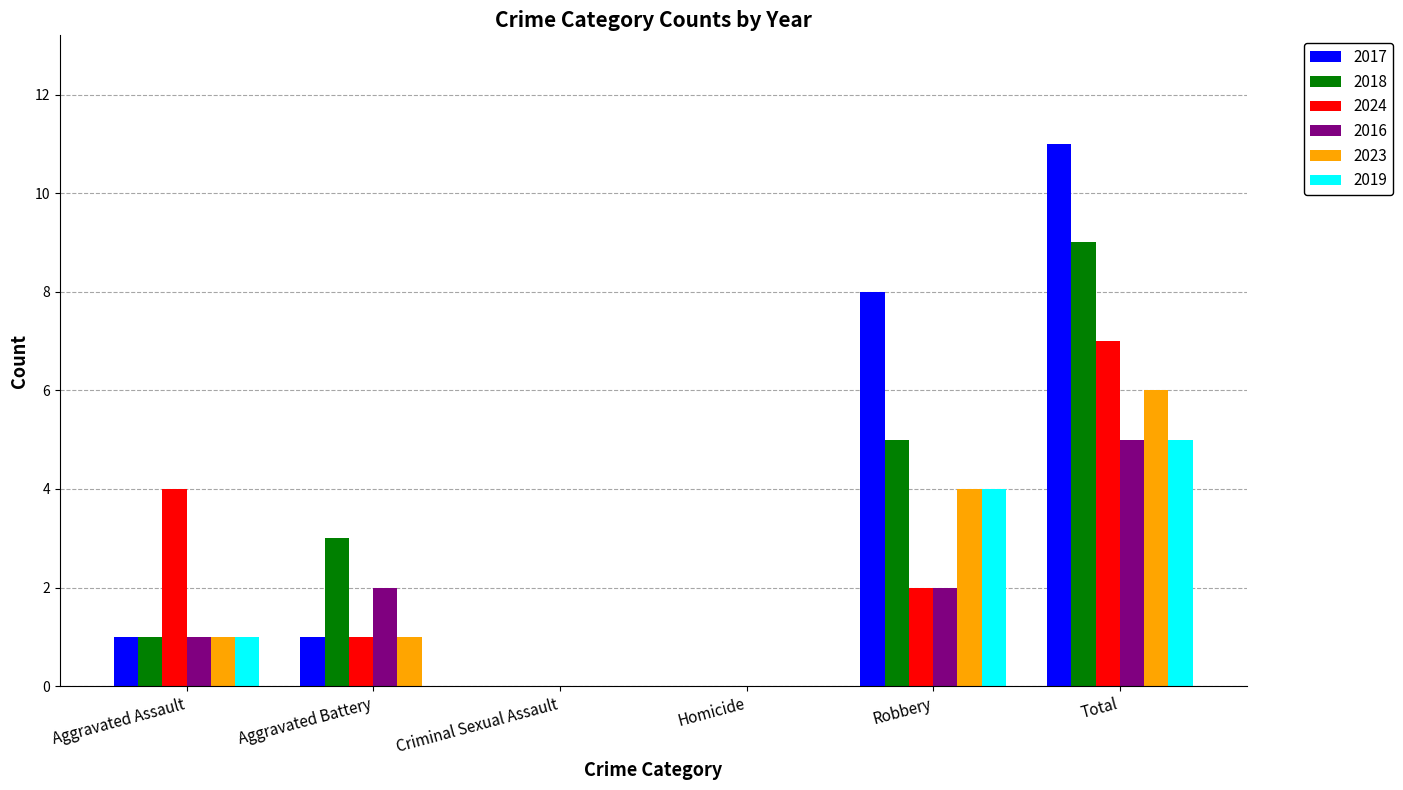

The 2016 series shows 2 at Aggravated Battery. True or false?

True